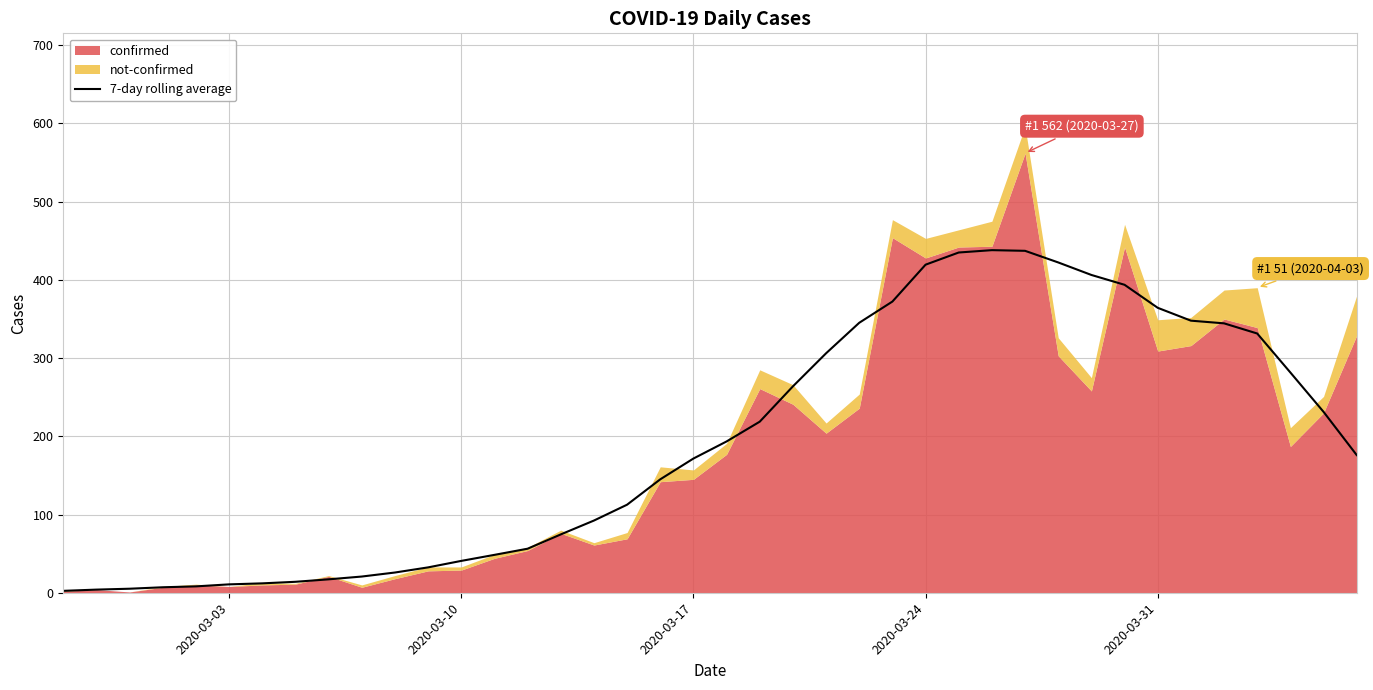

What is the maximum value for 7-day rolling average?

438.0